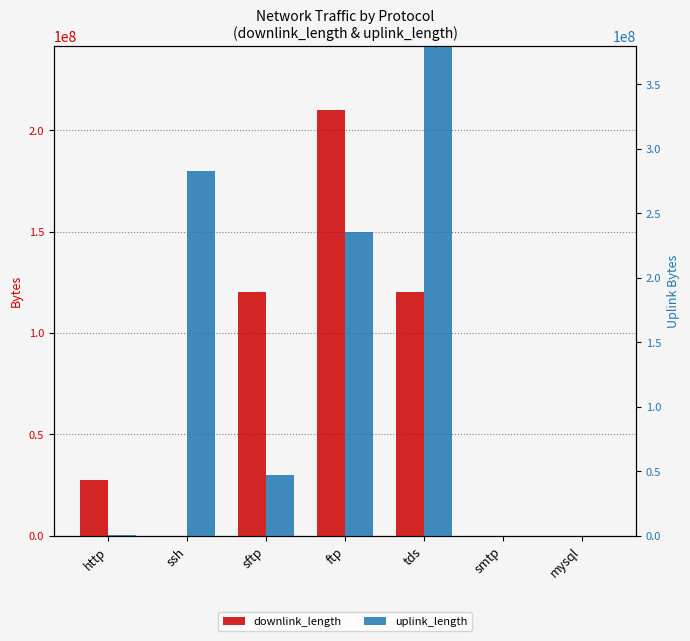

Count the number of categories in the chart.

7